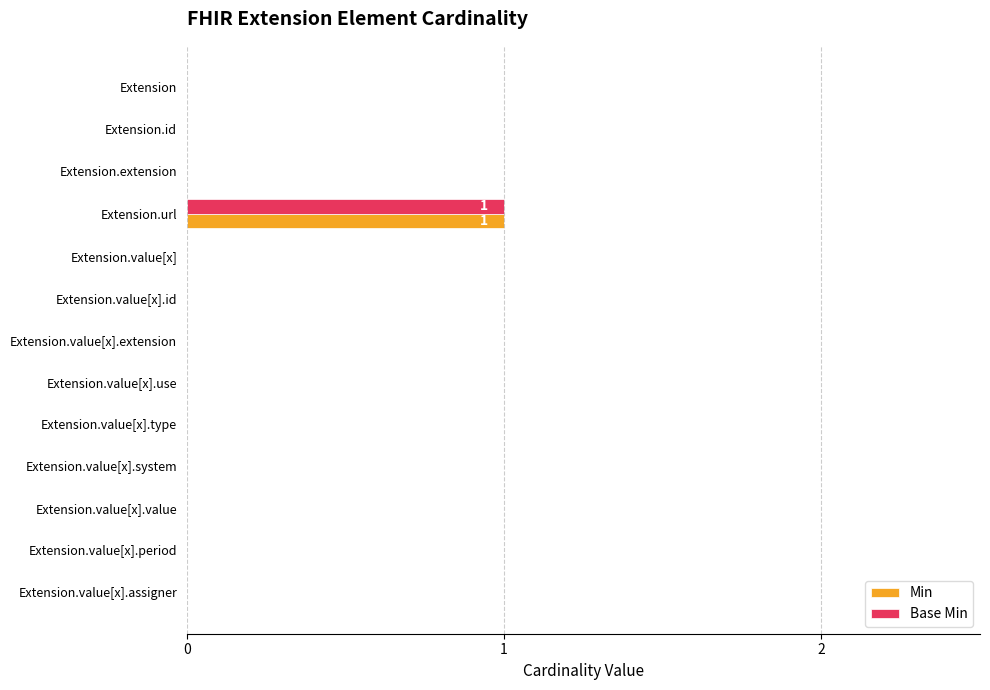

What is the maximum value for Min?

1